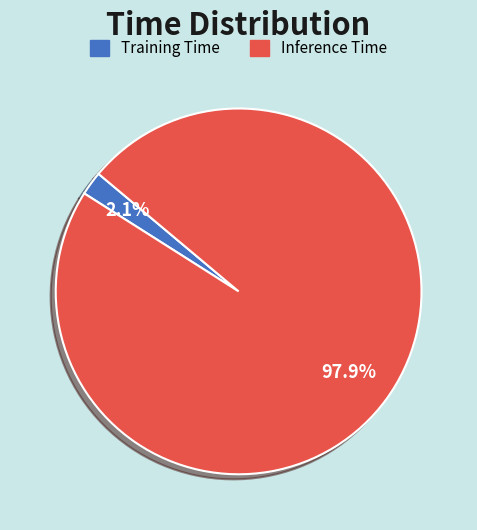

Which has a higher value, Inference Time or Training Time?

Inference Time